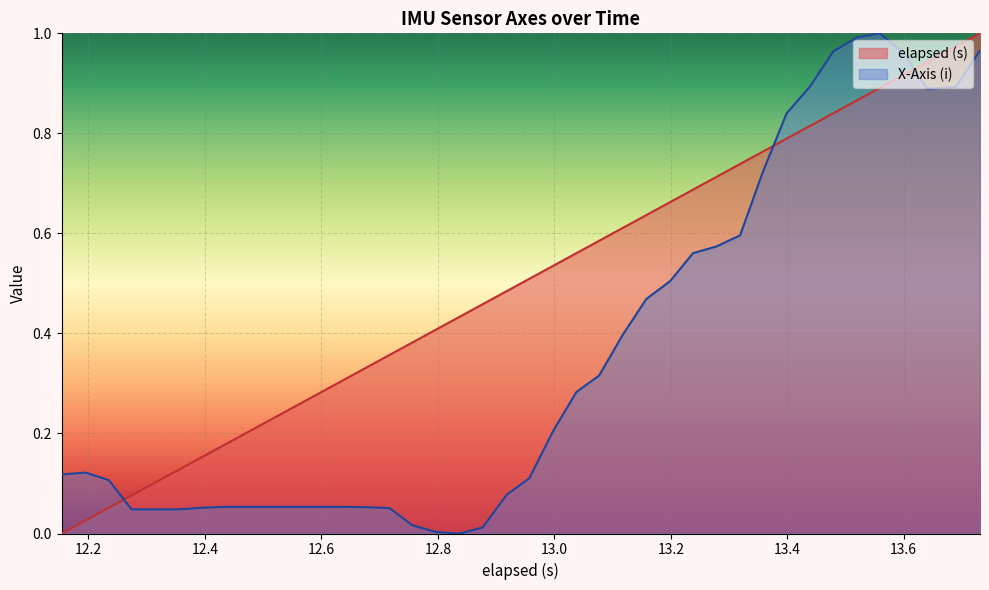

List the series in order of their overall mean, highest first.

elapsed (s), X-Axis (i)